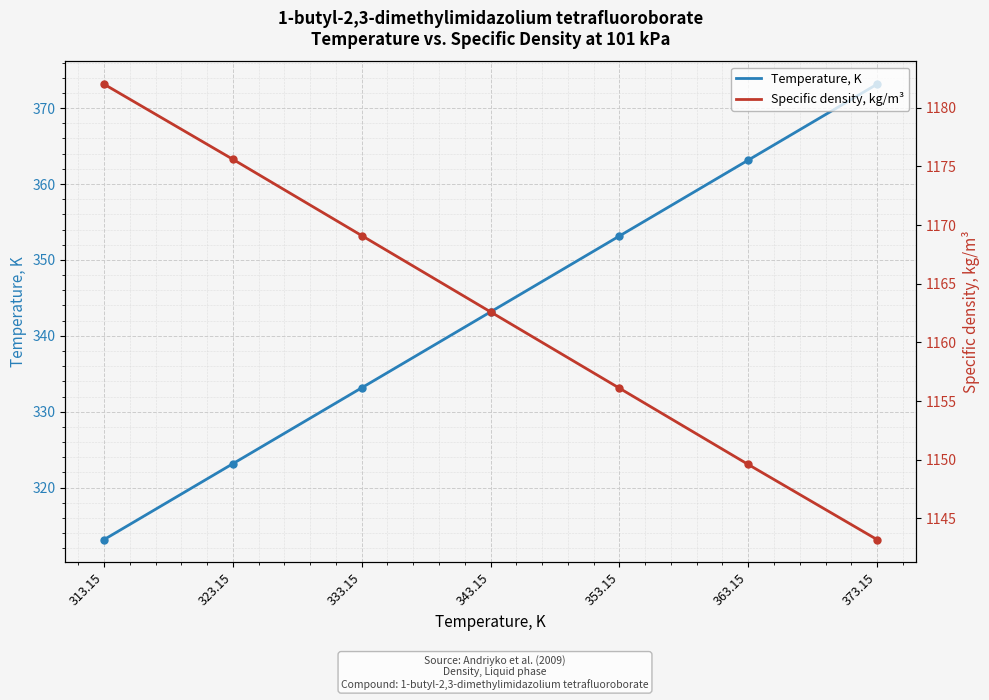

What is the label of the 1st point from the right?

373.15